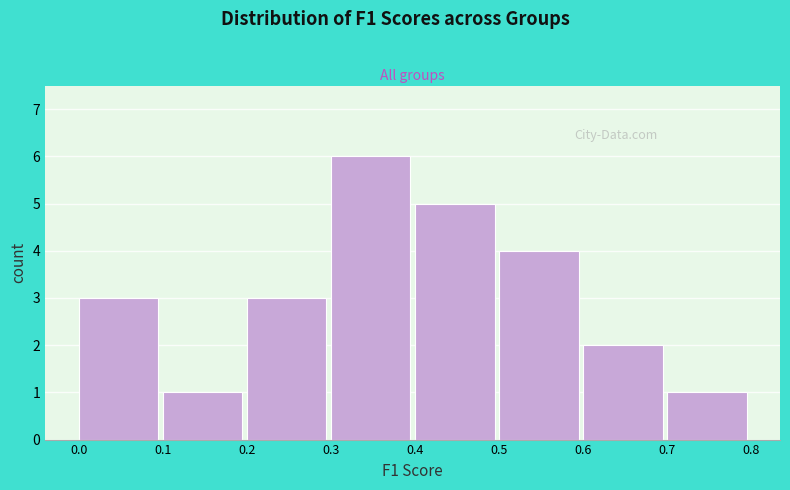

Reading left to right, transcribe this chart: for each bar, give the range it covers on the x-axis and its height. The values are not printed on the chart, so give them approximately, as read against the axis.

0.0 to 0.1: 3
0.1 to 0.2: 1
0.2 to 0.3: 3
0.3 to 0.4: 6
0.4 to 0.5: 5
0.5 to 0.6: 4
0.6 to 0.7: 2
0.7 to 0.8: 1